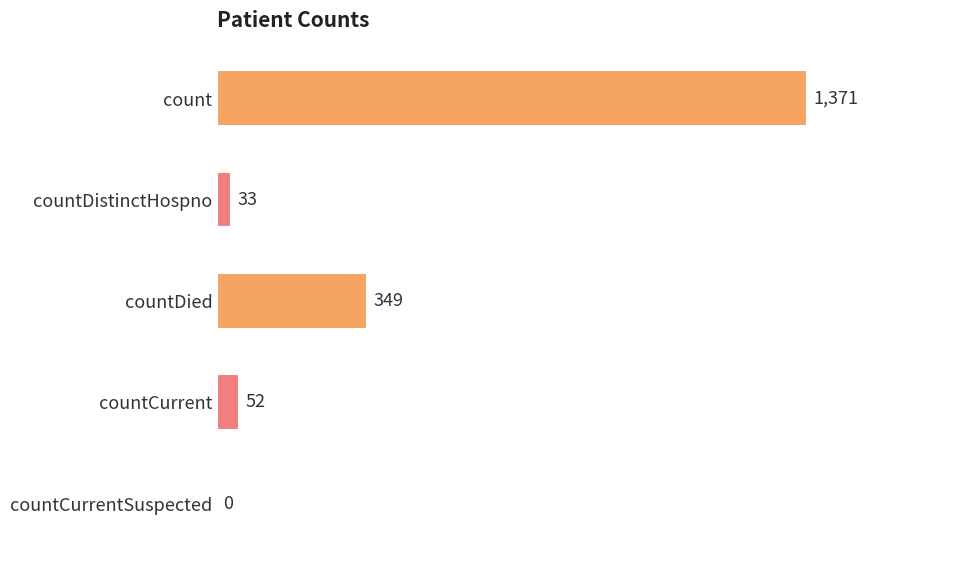

How many positive values are there?

4